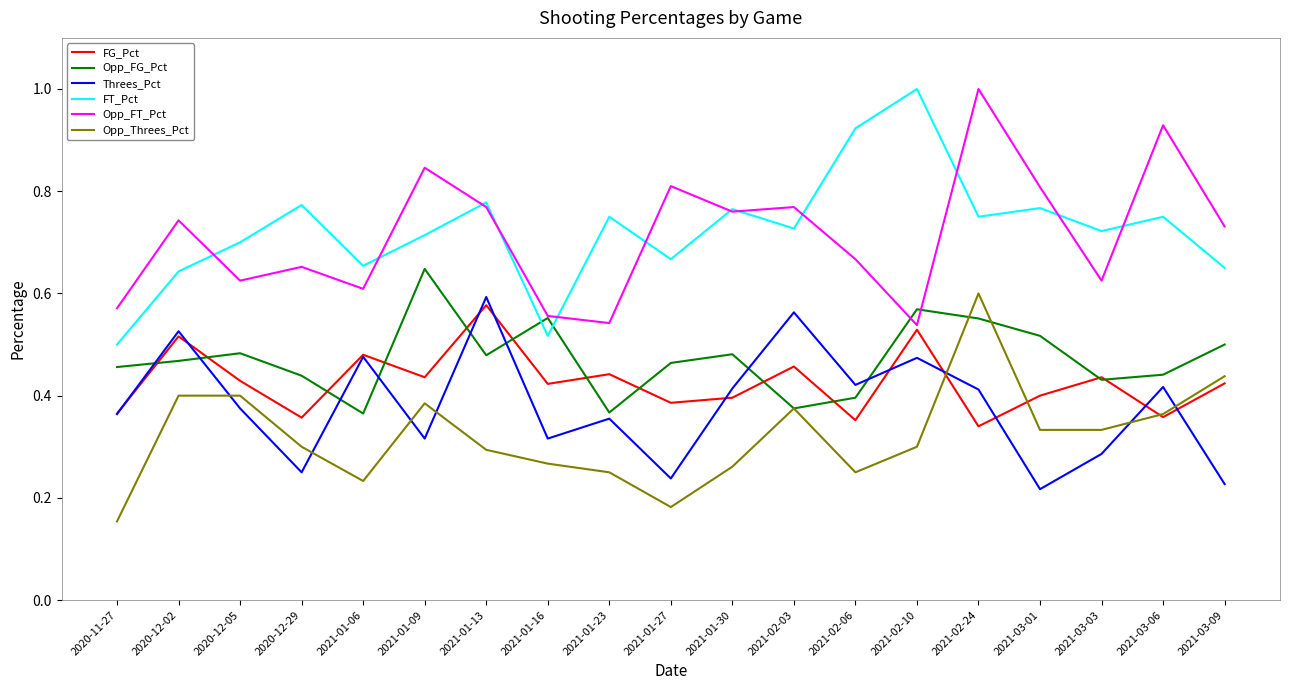

At which category does the chart reach its minimum across all series?

2020-11-27